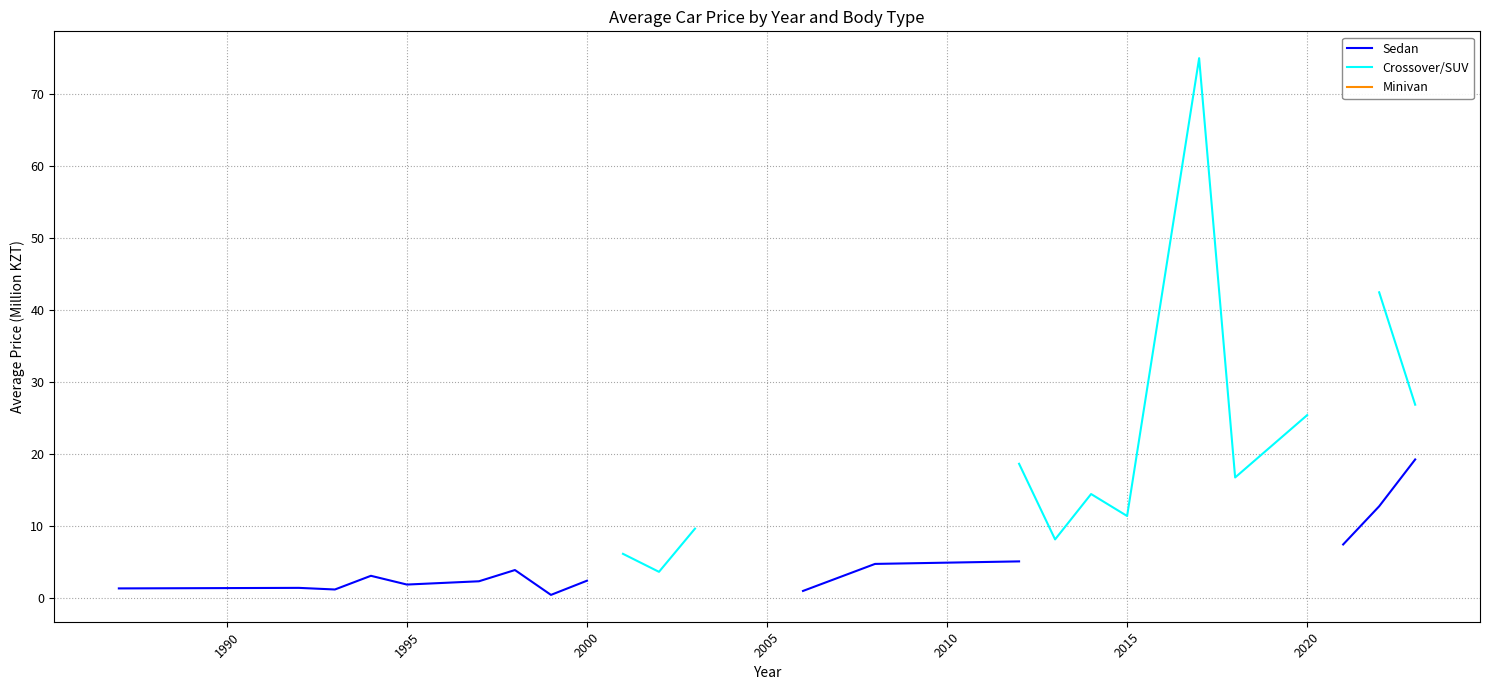

How many lines are shown in the chart?

3